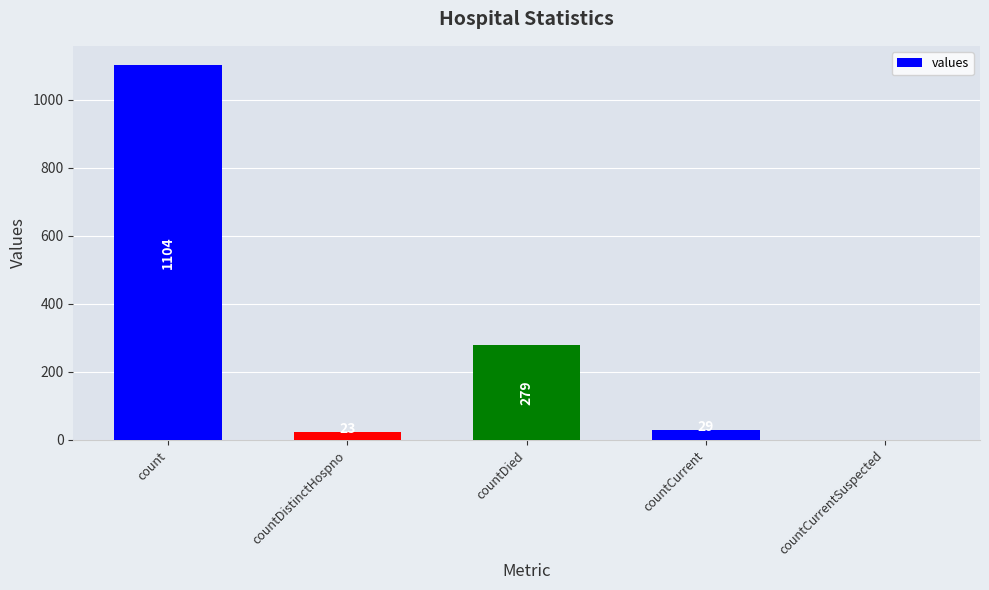

Approximately how many times larger is the value at countDied compared to count?

0.3